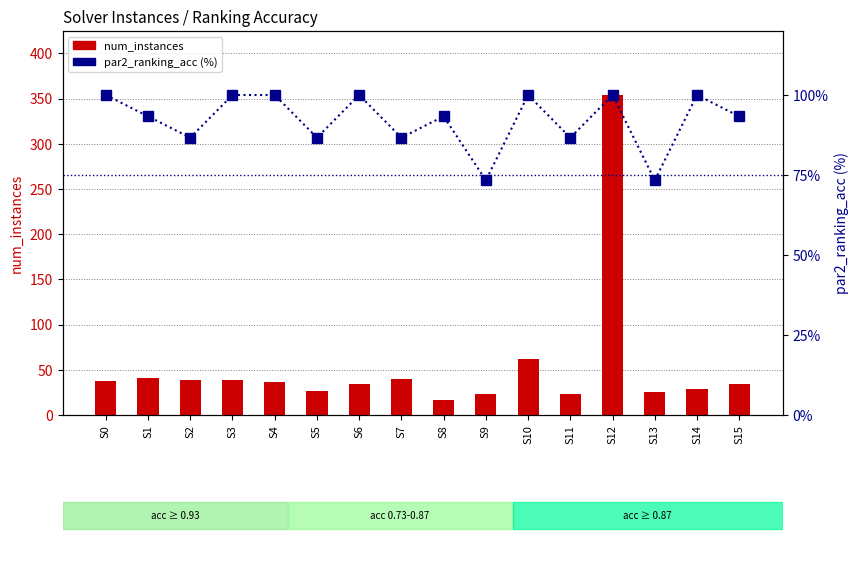

Which series has the largest total across all categories?

par2_ranking_acc (%)